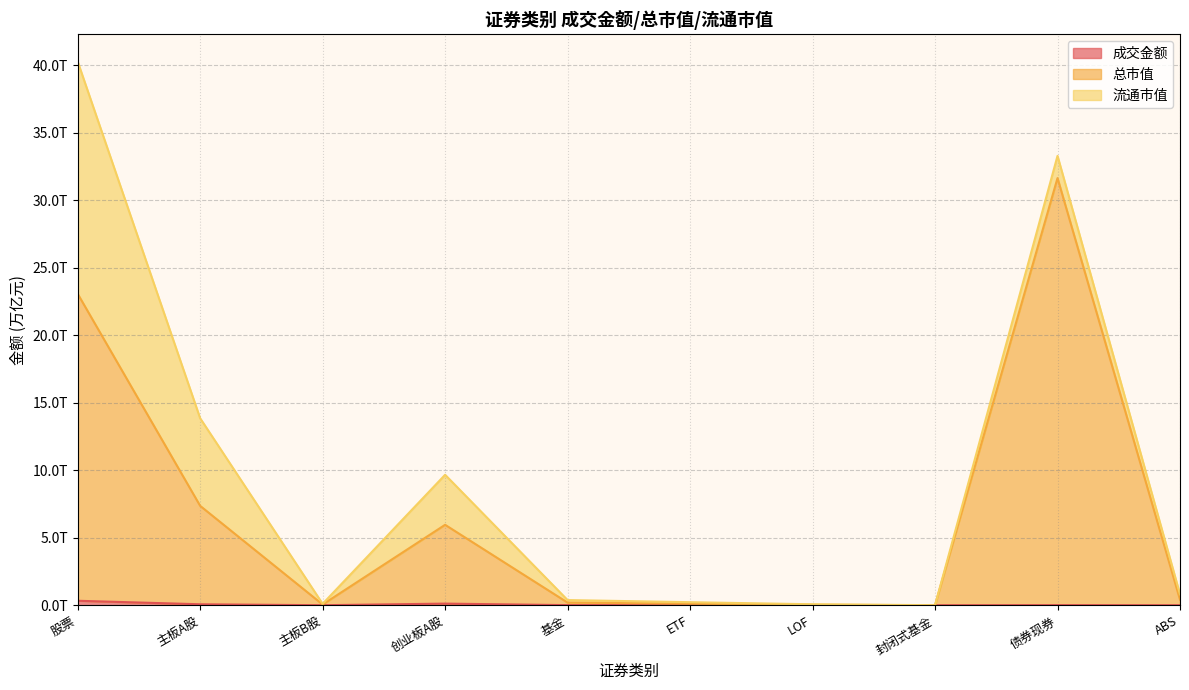

The value of 成交金额 at 创业板A股 is 0.1. True or false?

True